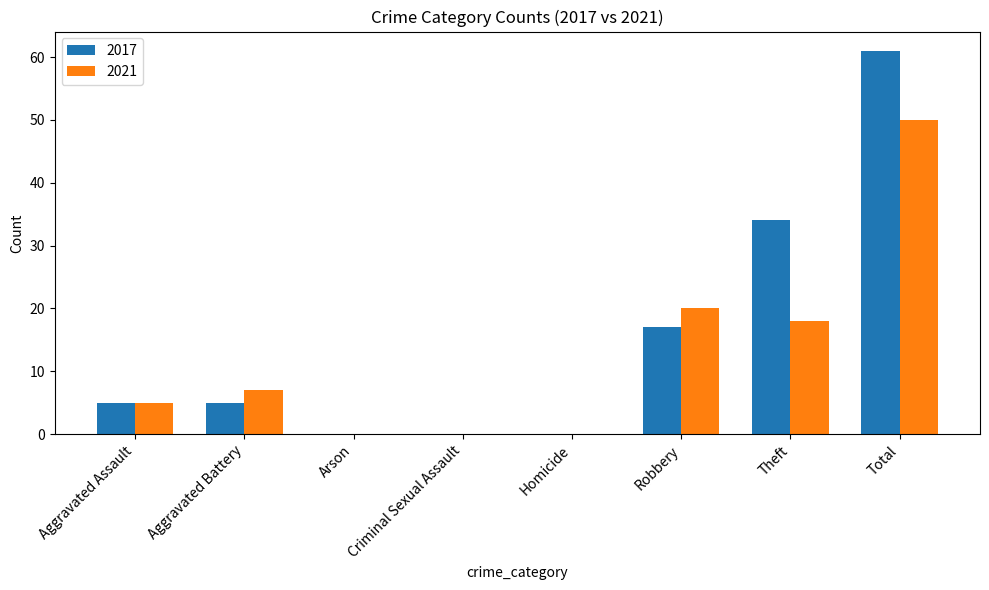

What is the sum of the 2021 values at Theft and Arson?

18